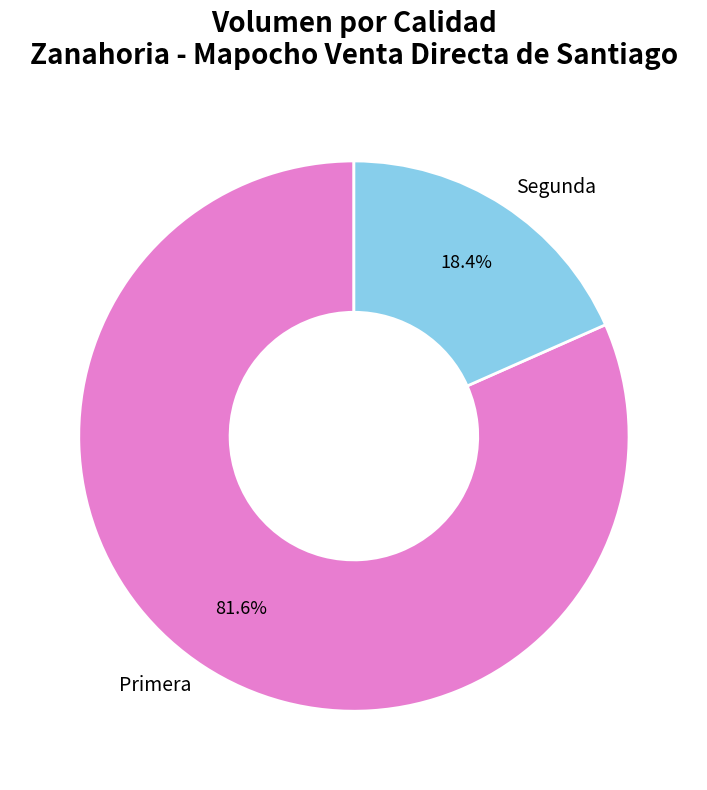

Combined, what portion of the pie is Segunda and Primera?

100.0%